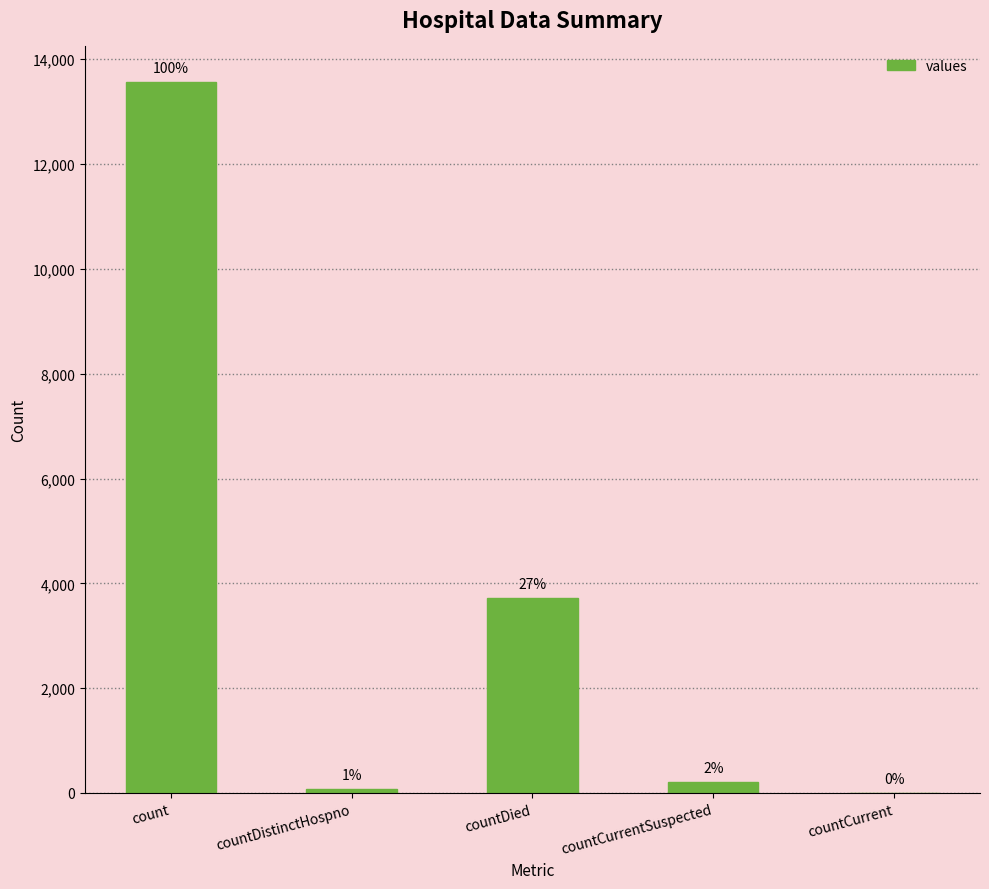

Are the bars horizontal?

No